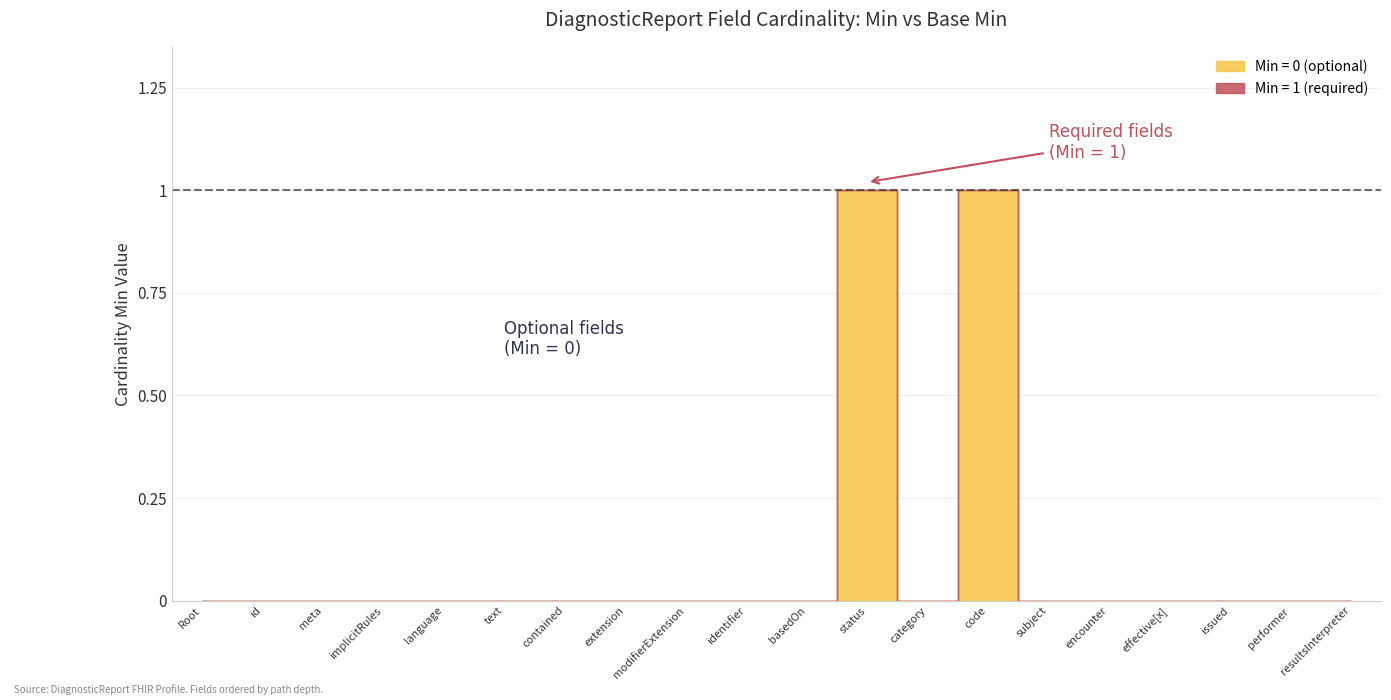

At which category does Min reach its first local valley?

DiagnosticReport.category